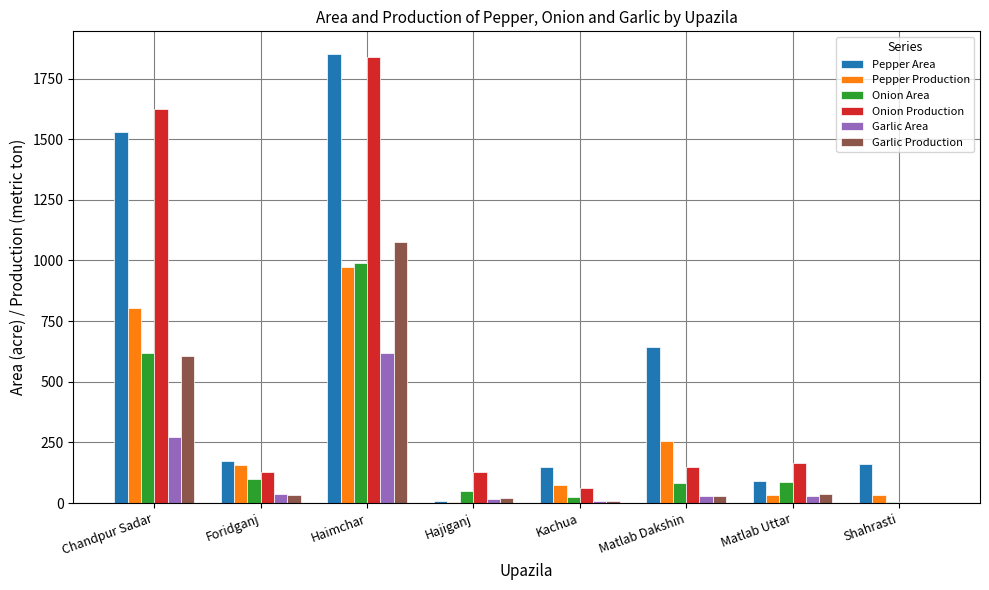

Read the Garlic Area value at Chandpur Sadar.

272.0